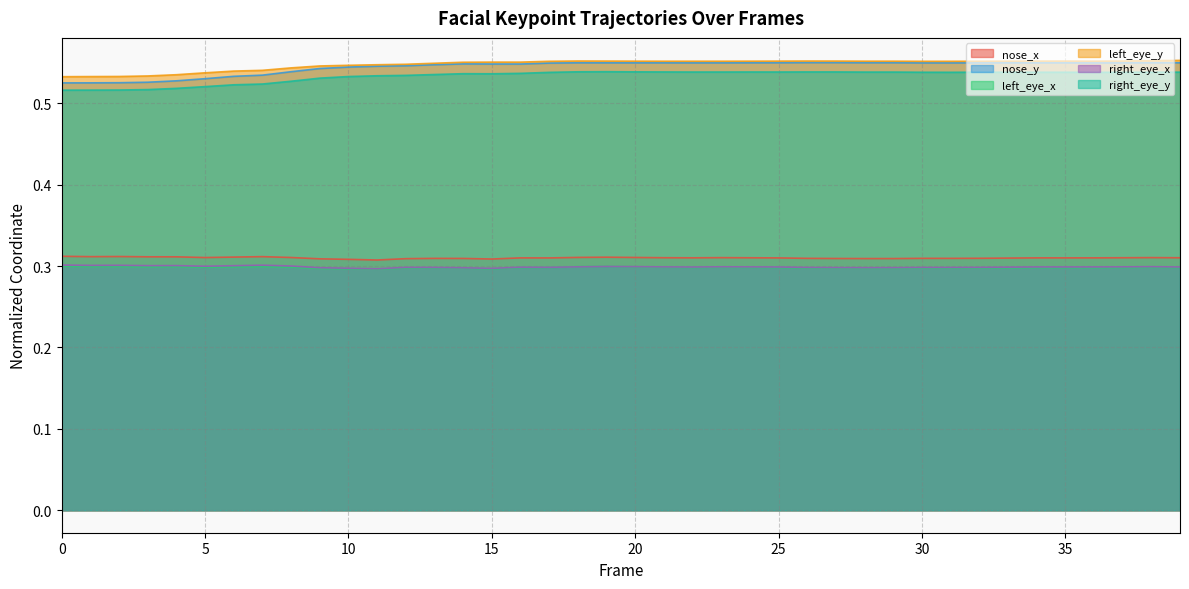

What is the sum of the left_eye_x values at 17 and 10?

0.6